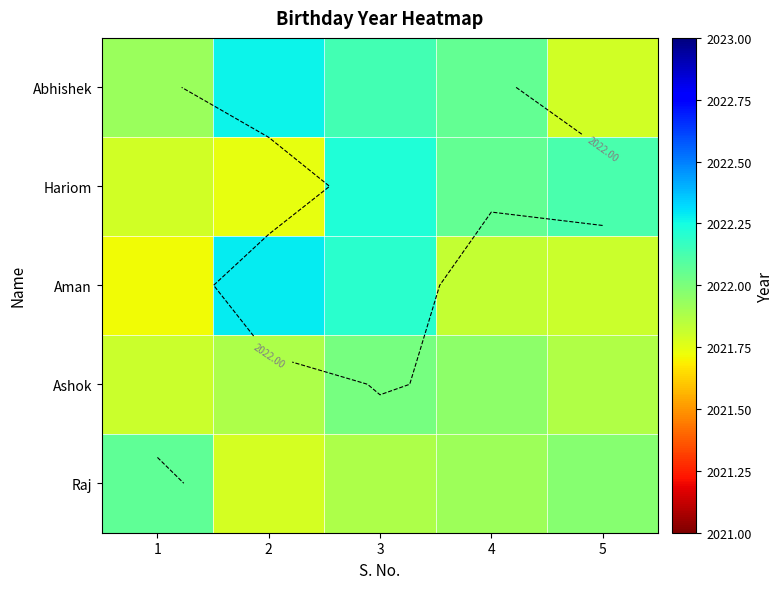

What is the sum of all Aman values?

10109.8